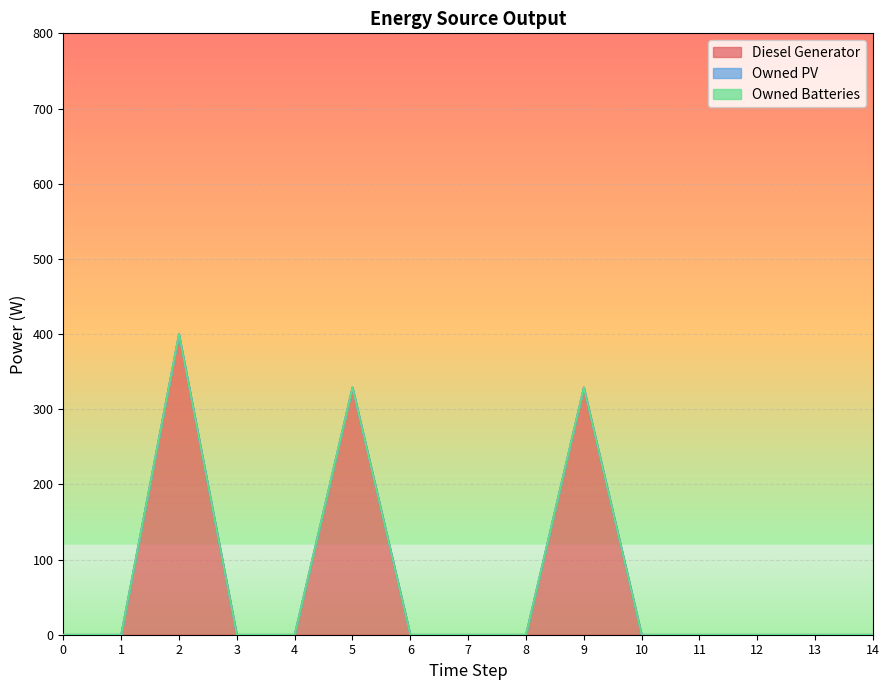

The value of Diesel Generator at 0 is 0. True or false?

True